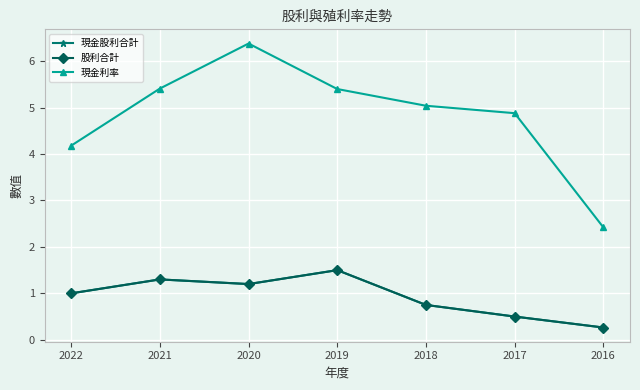

In 現金股利合計, how many points are higher than both neighbors (excluding endpoints)?

2